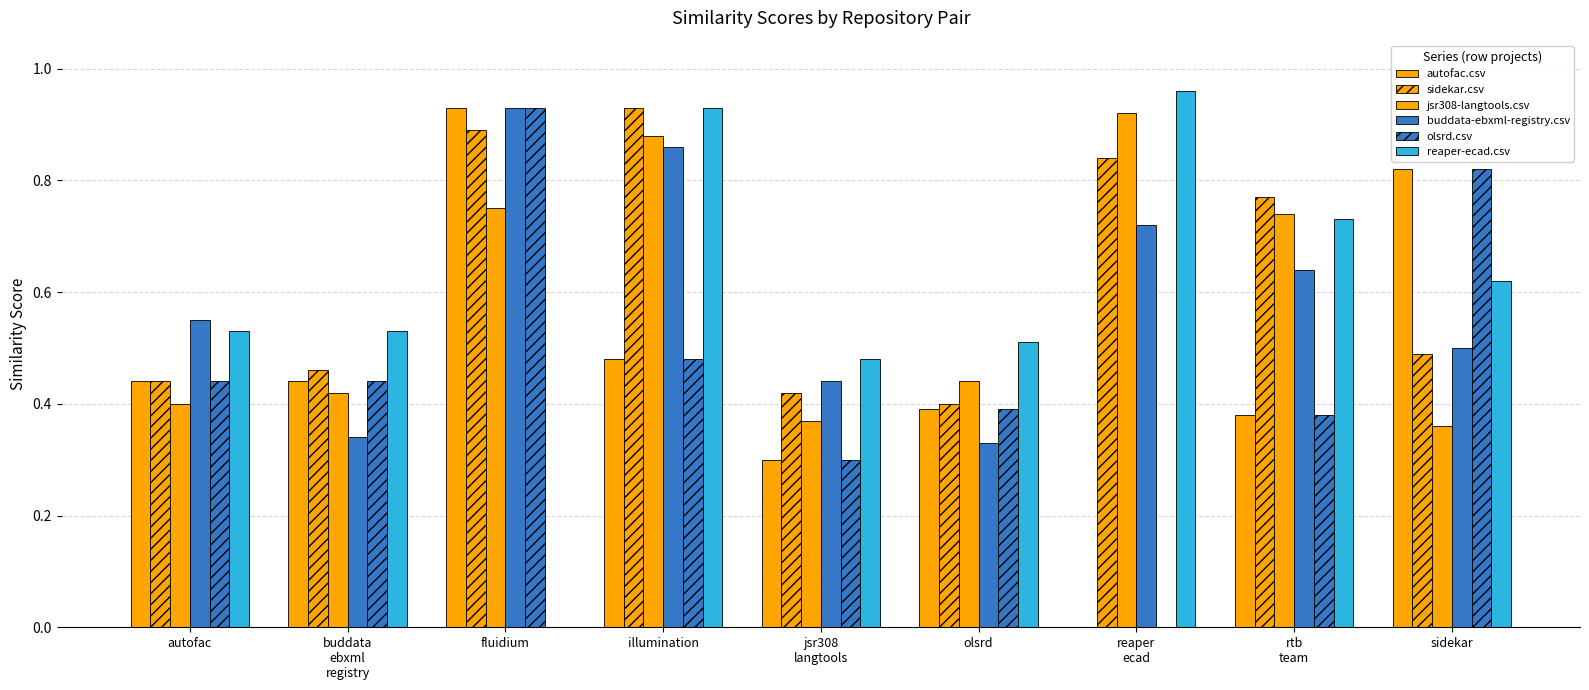

How many categories are shown in the chart?

9